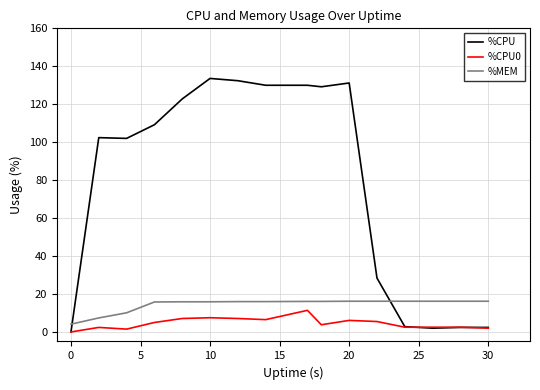

Which series has the largest range (max minus min)?

%CPU